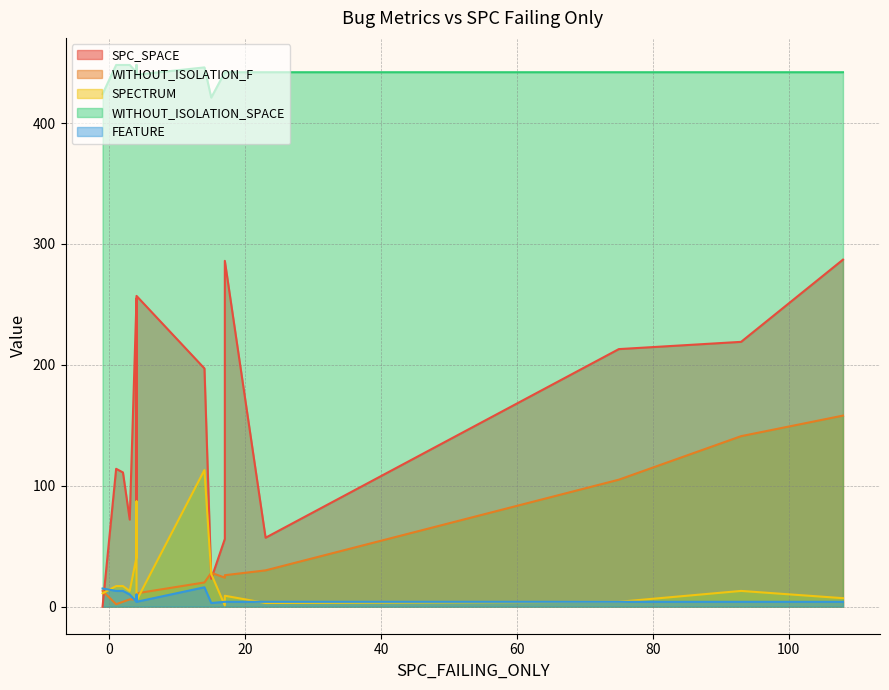

What is the maximum value shown in the chart?

448